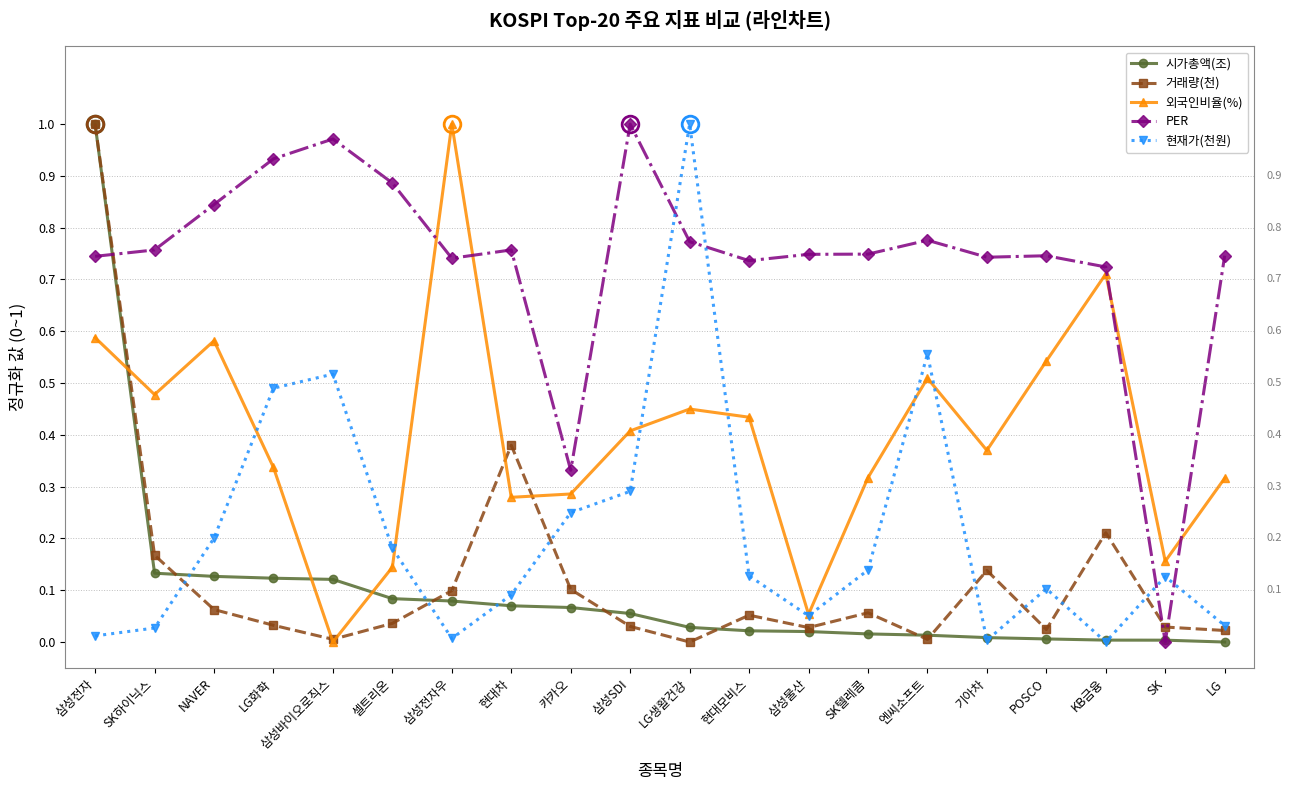

How many positive values does the PER series have?

19